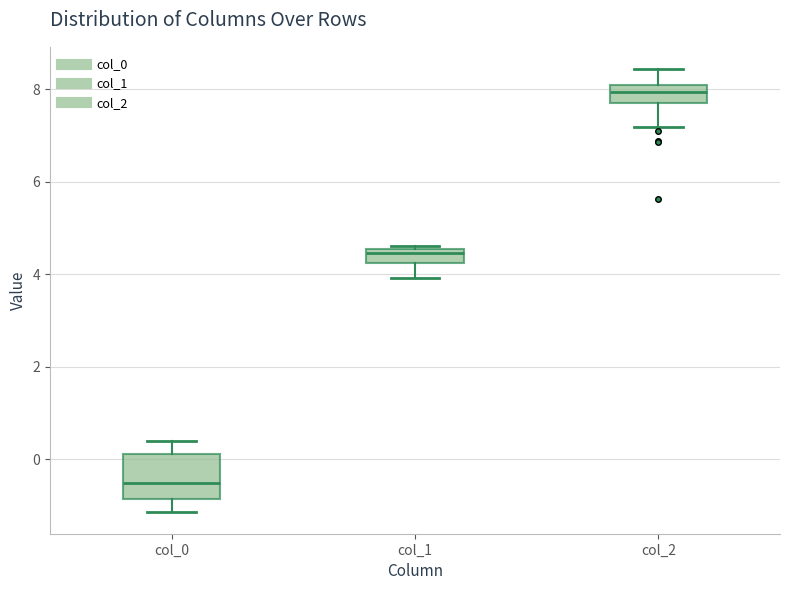

Reading left to right, transcribe this box plot: for each box, give where its median line is, the range the box spans, and where its two whiskers end, as read against the y-axis. The values are not printed on the chart, so give them approximately, as read against the axis.

col_0: median -0.6, box -0.8 to 0.2, whiskers -1.2 to 0.4
col_1: median 4.4, box 4.2 to 4.6, whiskers 4.0 to 4.6 (just above the box's upper edge)
col_2: median 8.0 (inside the box), box 7.8 to 8.0, whiskers 7.2 to 8.4